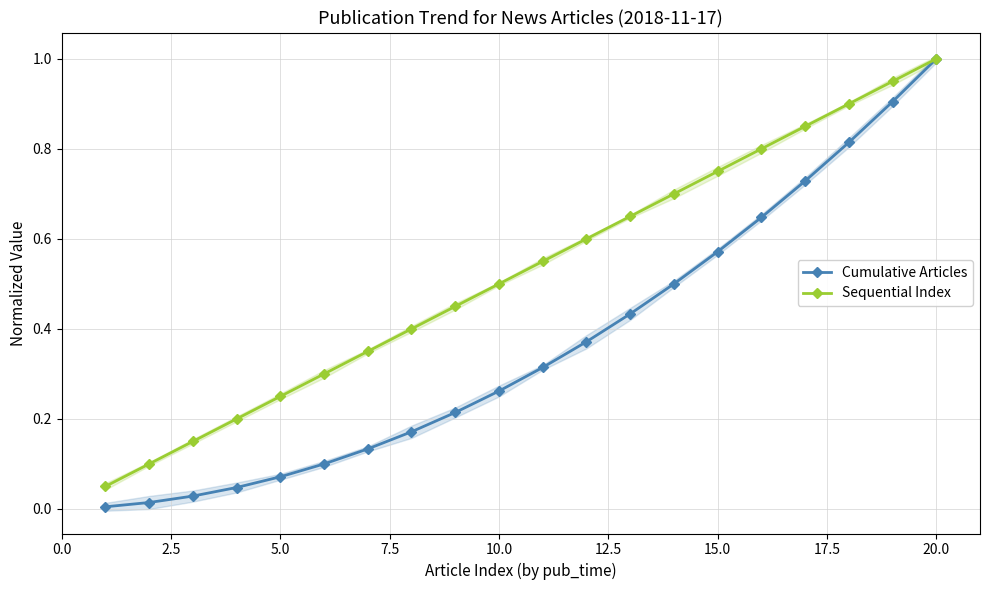

Does the chart have visible grid lines?

Yes